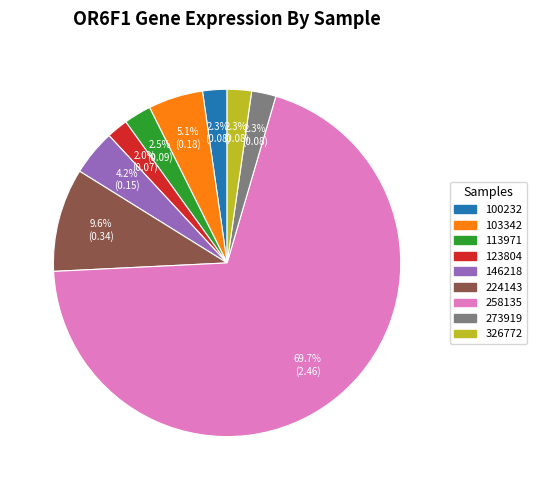

Is there any slice that represents more than half of the pie?

Yes